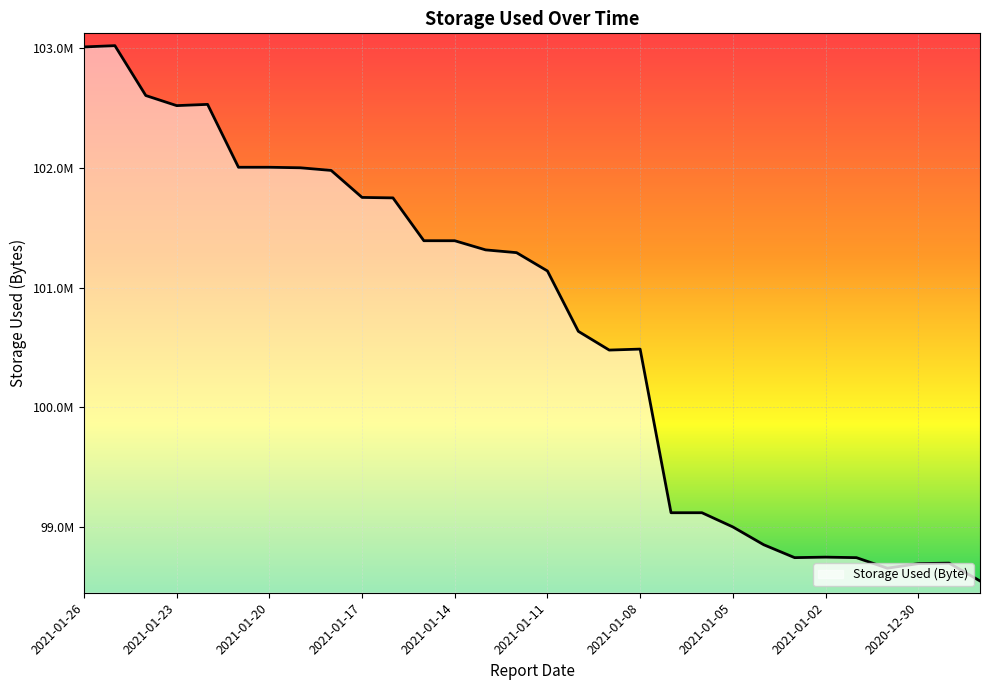

Is this an area chart (filled region under the line)?

Yes